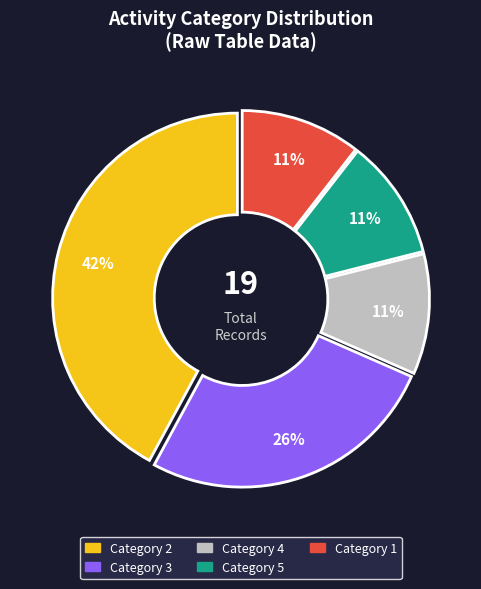

Is there a majority slice in this chart?

No